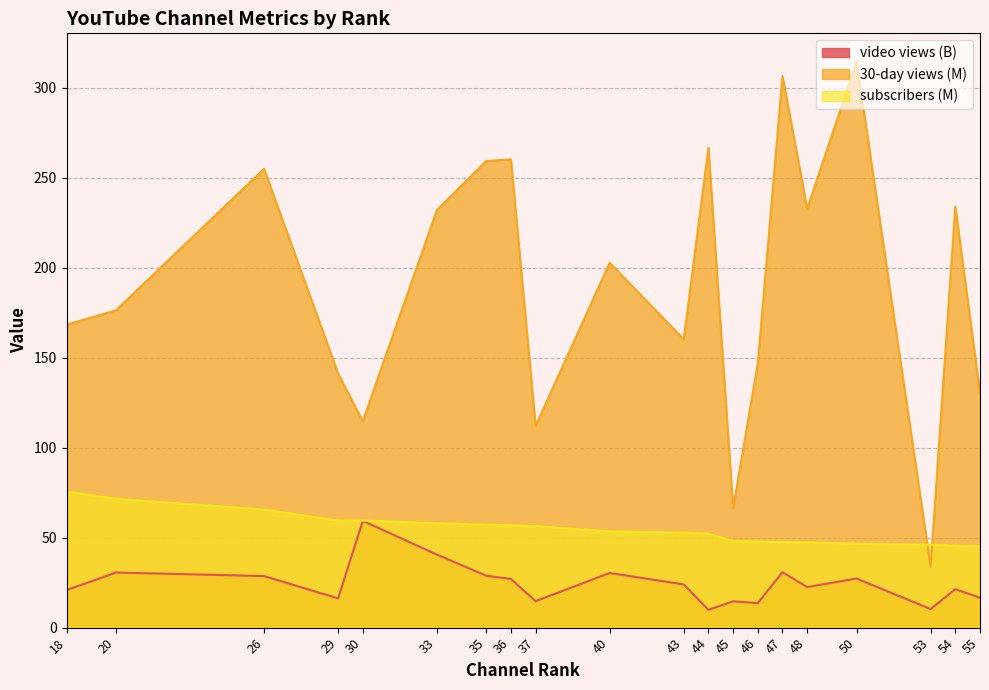

Is it true that subscribers (M) equals 17.2 at 29?

False